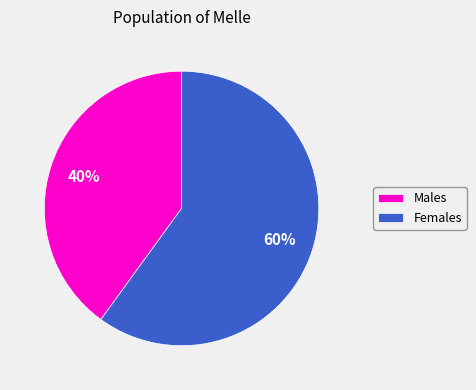

Rank the categories by value from lowest to highest.

Males, Females